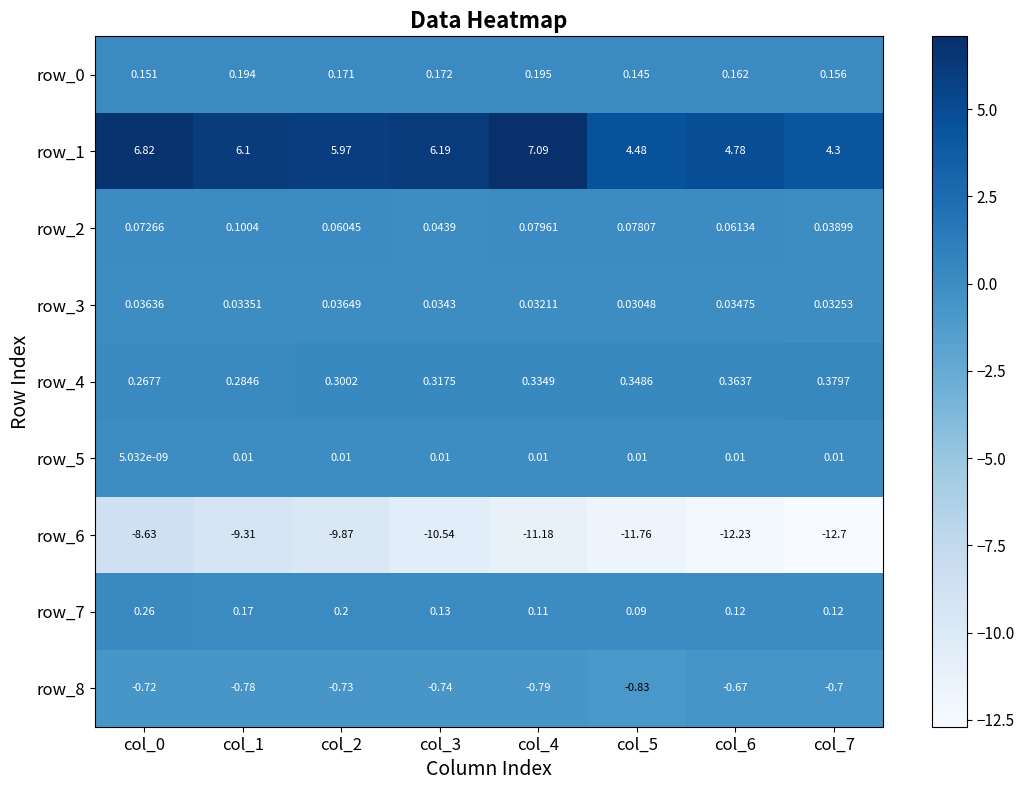

What is the approximate value of row_8 at col_7?

-0.7